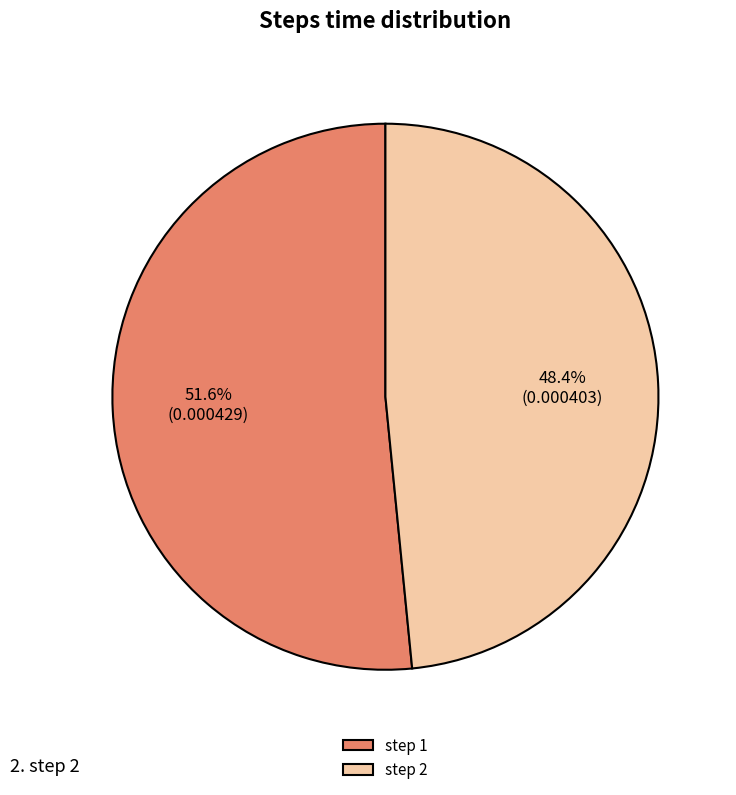

How many slices are in this pie chart?

2